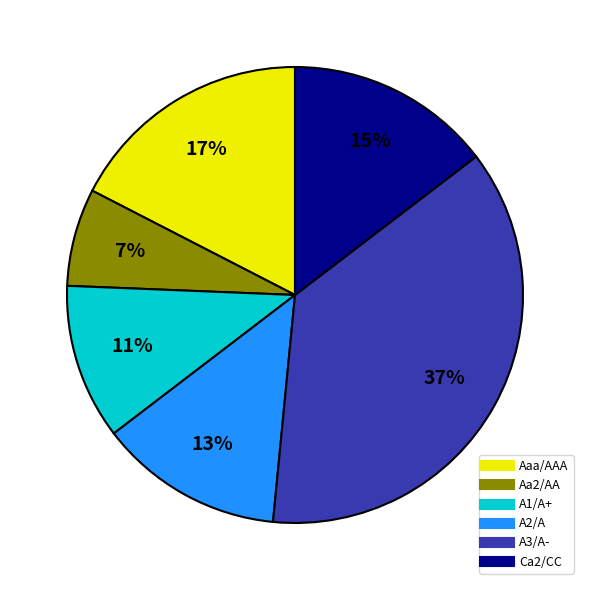

Does Ca2/CC represent more than half of the total?

No